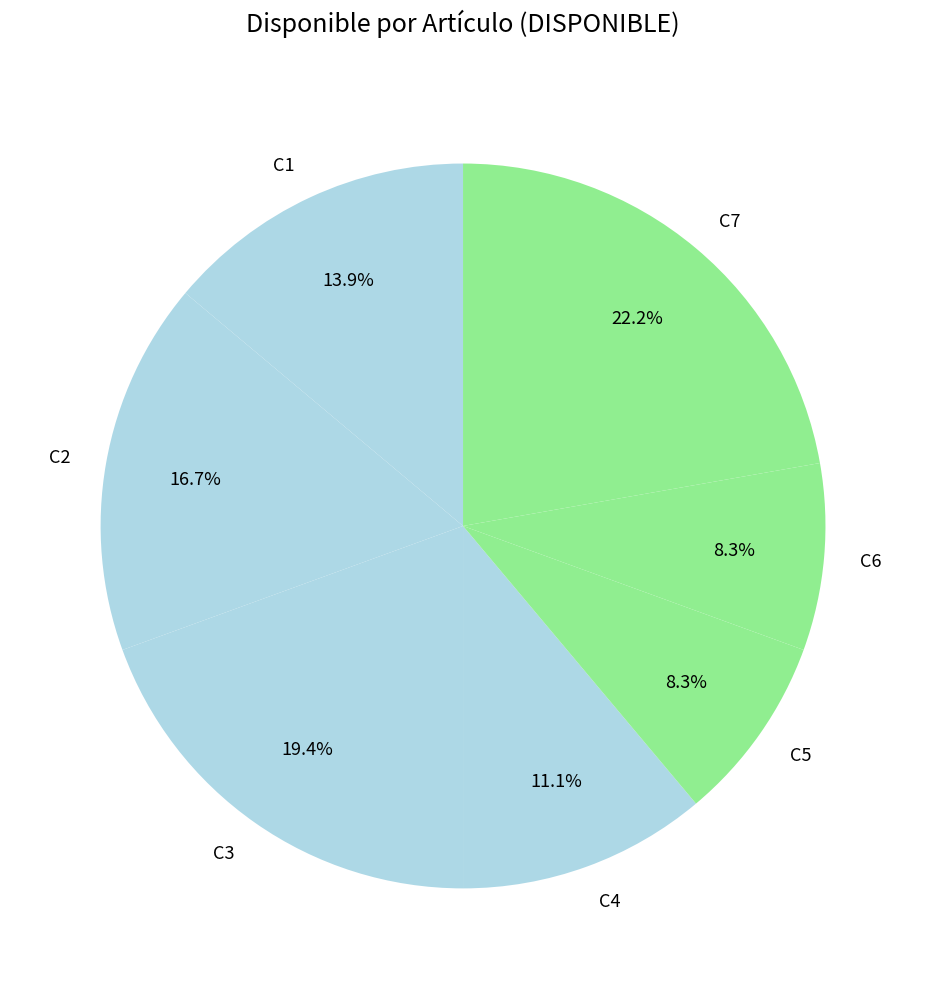

What is the largest slice in the pie chart?

C7